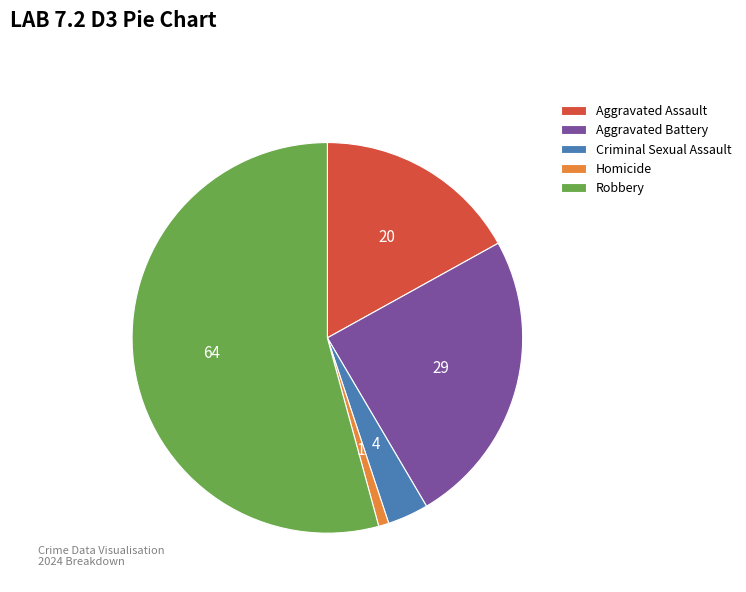

Is the sum of Aggravated Assault and Criminal Sexual Assault greater than half?

No